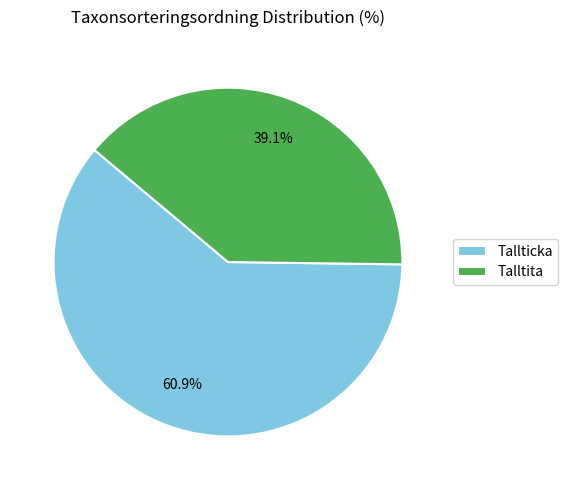

What is the ratio of the value at Tallticka to the value at Talltita?

1.6